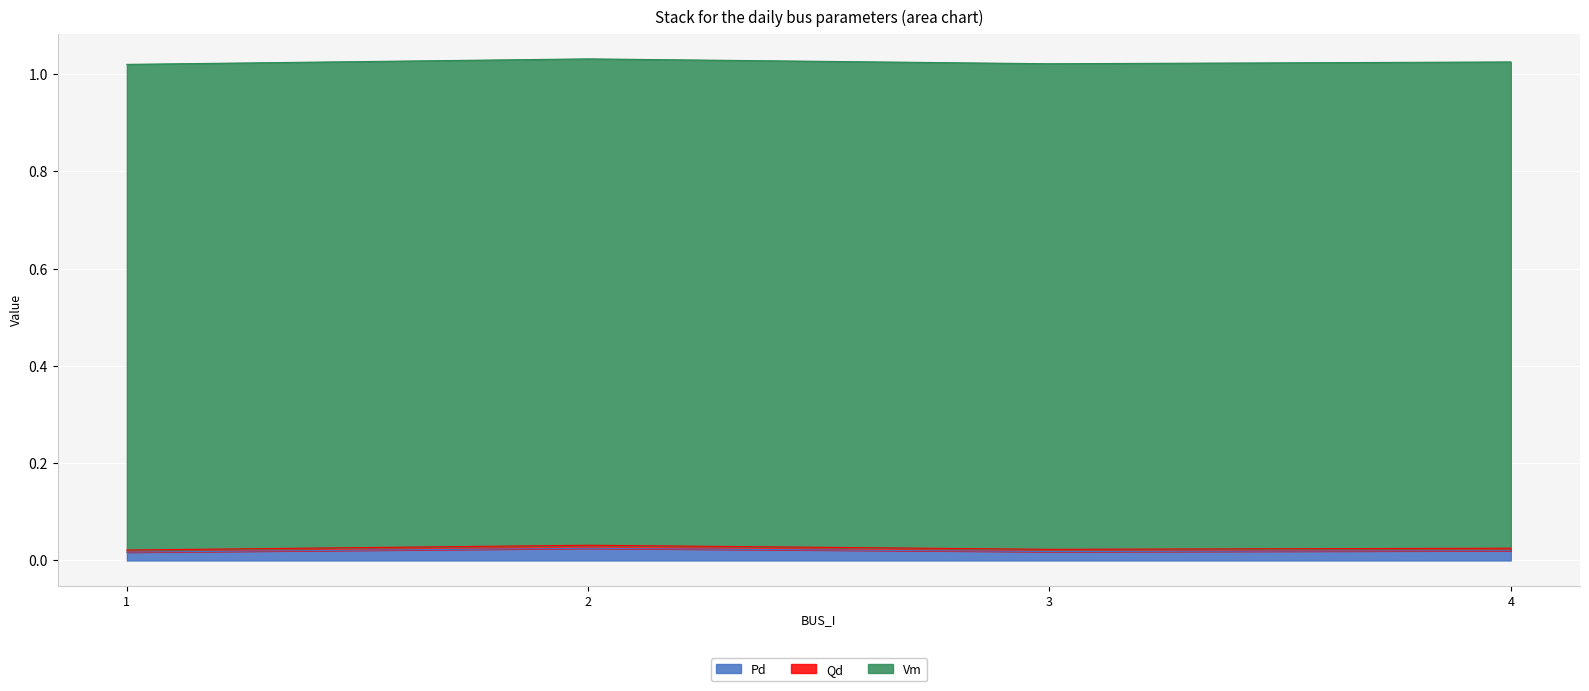

Does the chart display data point markers on the line(s)?

No